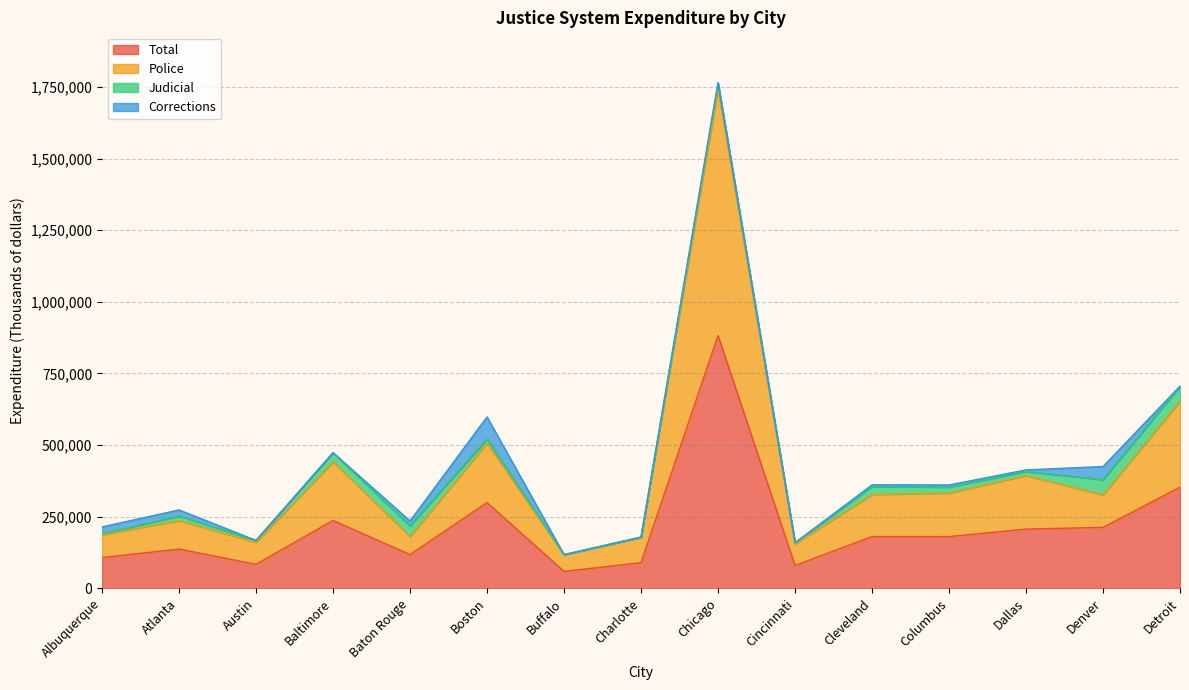

At which label is Total closest to 470543?

Detroit